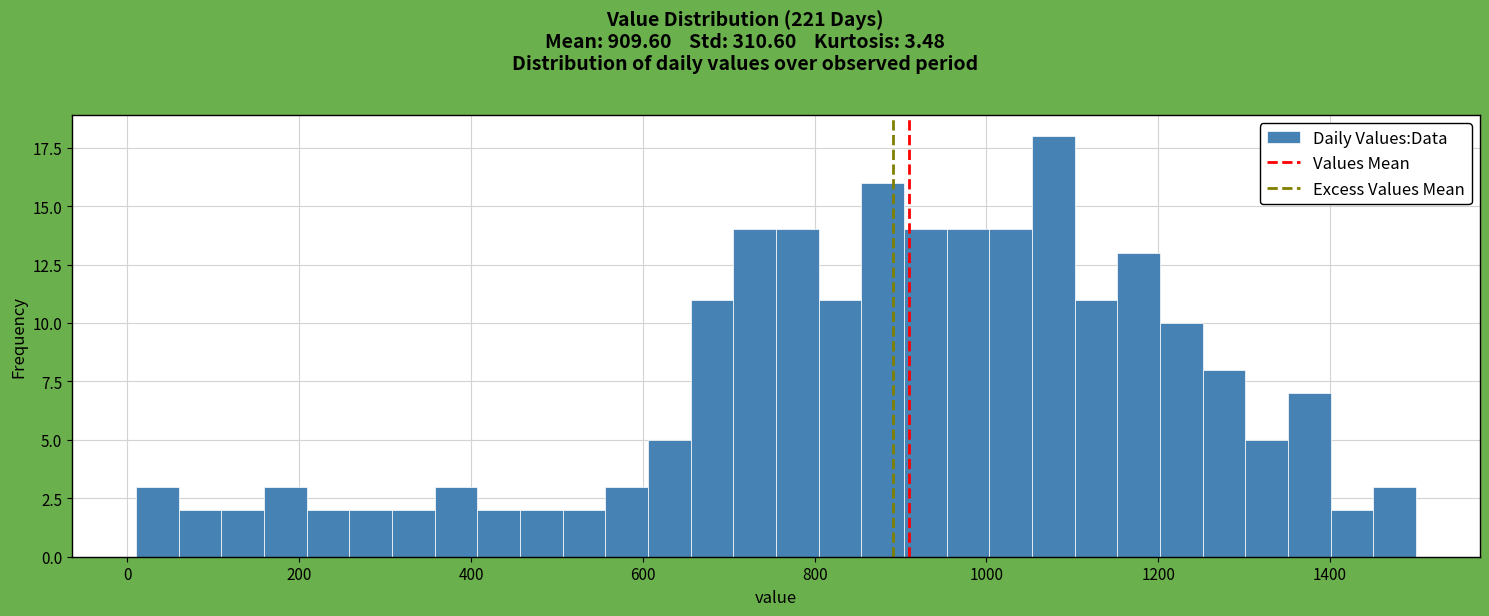

Around what value on the x-axis is the tallest bar? Give the approximate position of its centre, as read against the axis.

1080